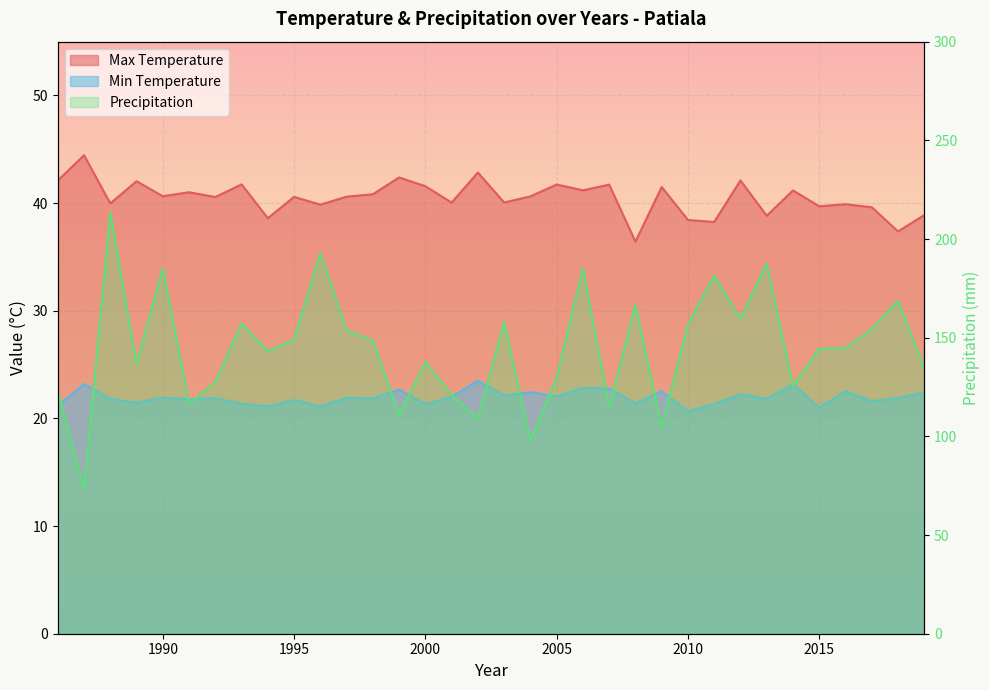

Is it true that Min Temperature equals 22.0 at 2001?

True